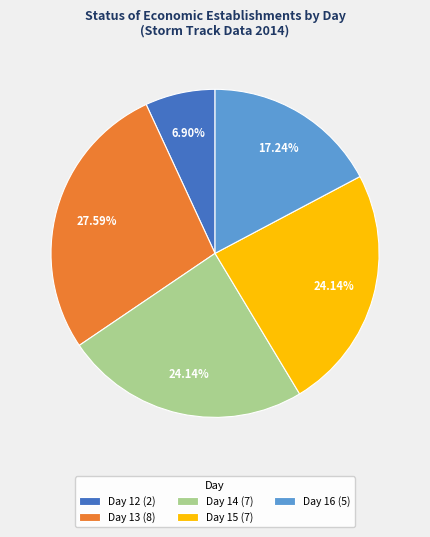

Is there a majority slice in this chart?

No